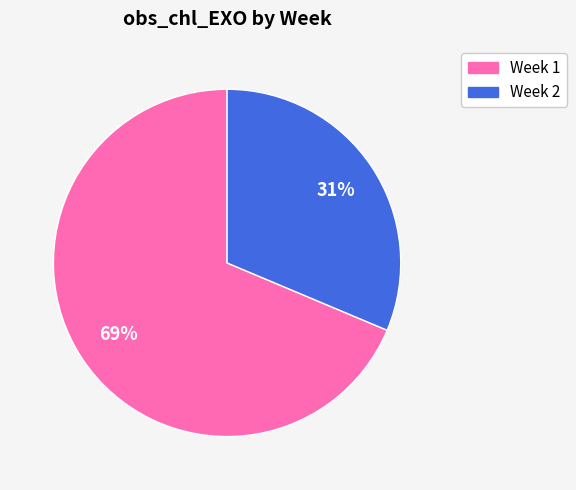

Approximately how many times larger is the value at Week 1 compared to Week 2?

2.2